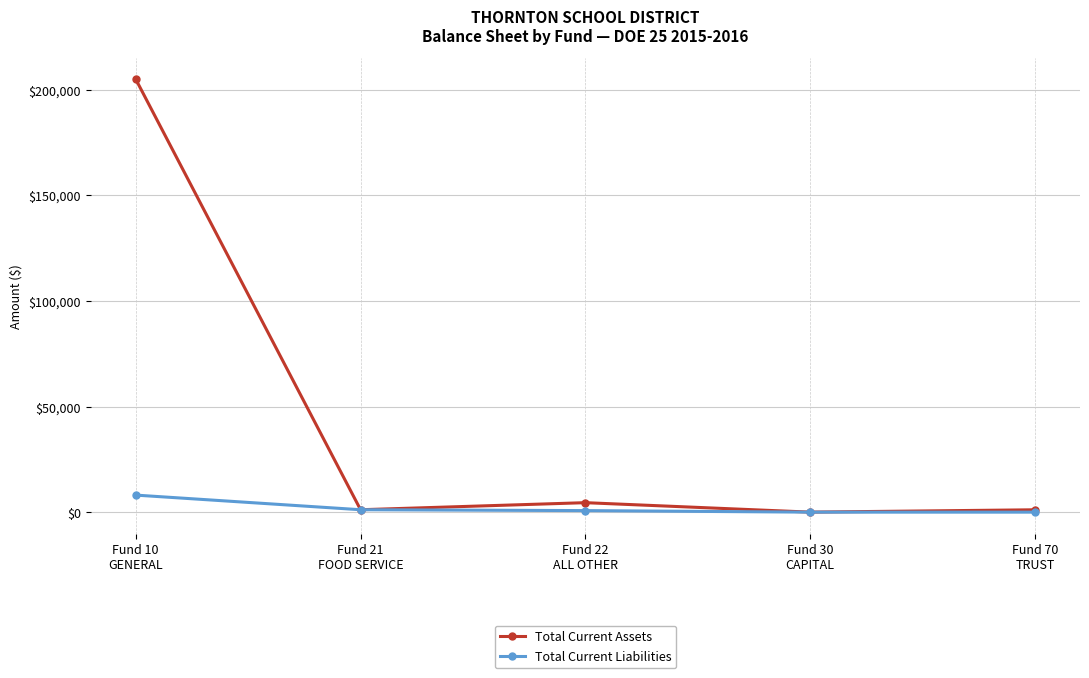

Rank the series by their maximum value, from highest to lowest.

Total Current Assets, Total Current Liabilities